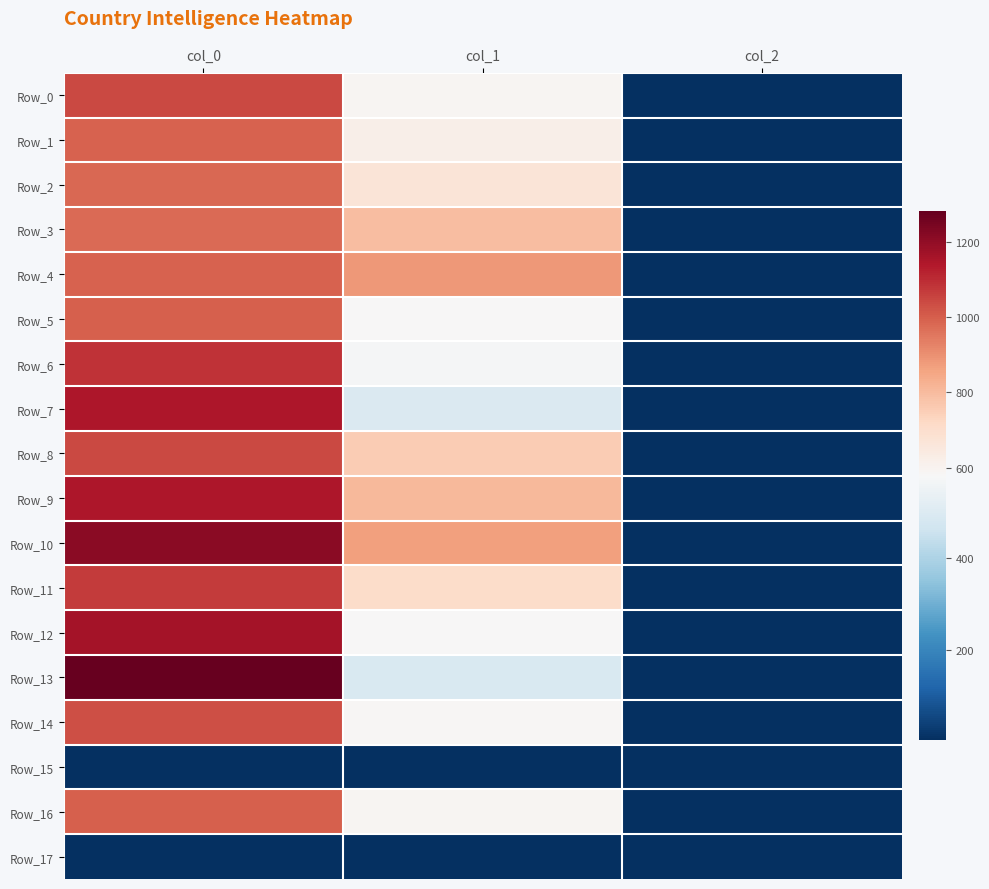

Which series has the largest range (max minus min)?

Row_13